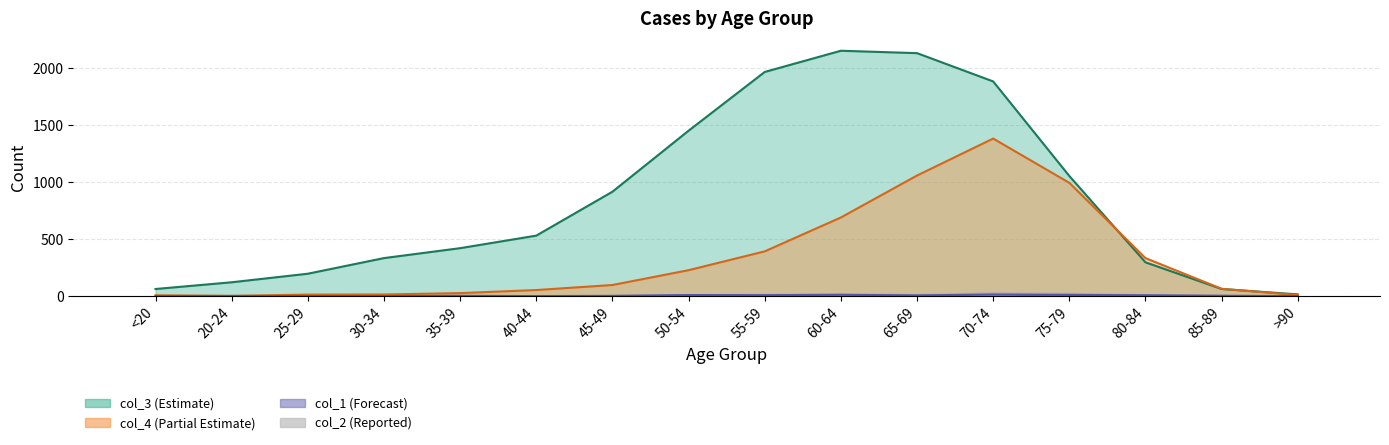

The chart shows a value of 11 at 60-64. True or false?

False